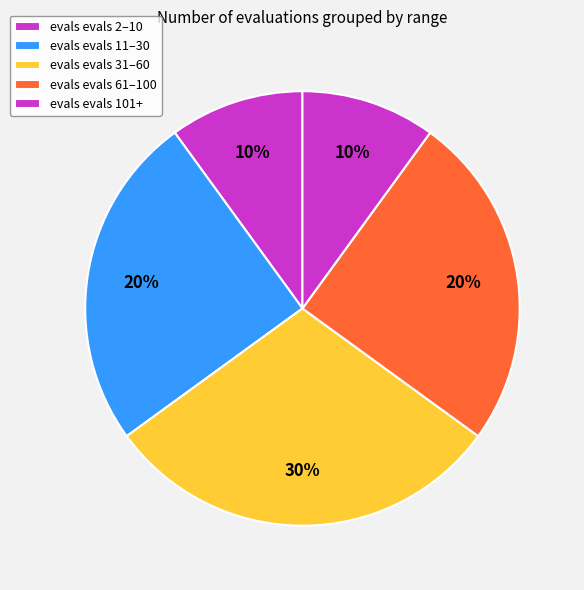

To the nearest percent, what is the average slice percentage?

20%